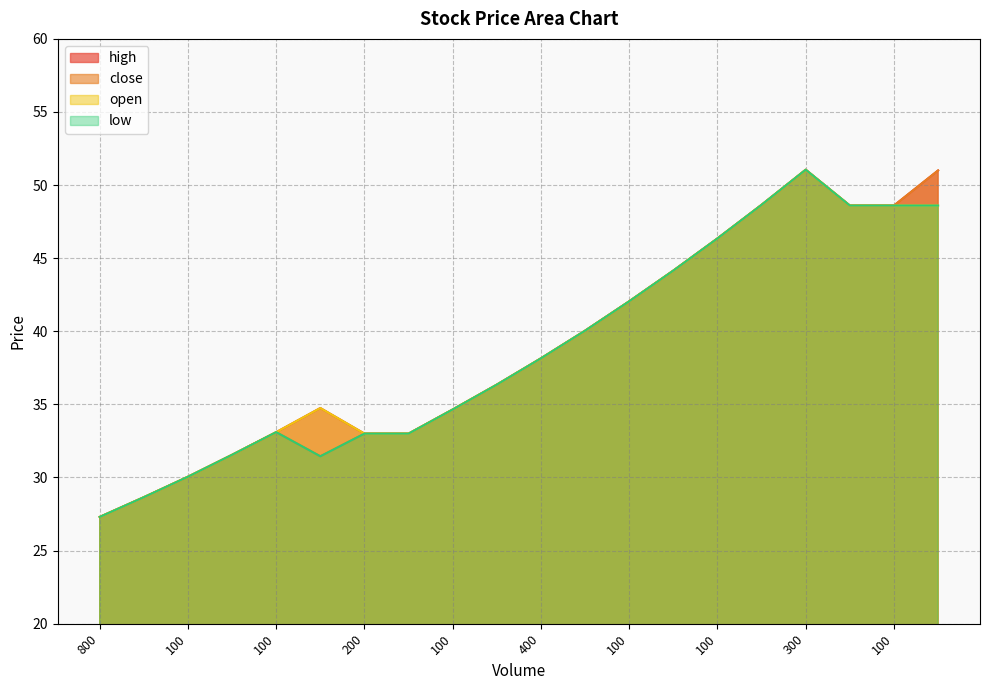

List the series in order of their overall mean, highest first.

high, open, close, low